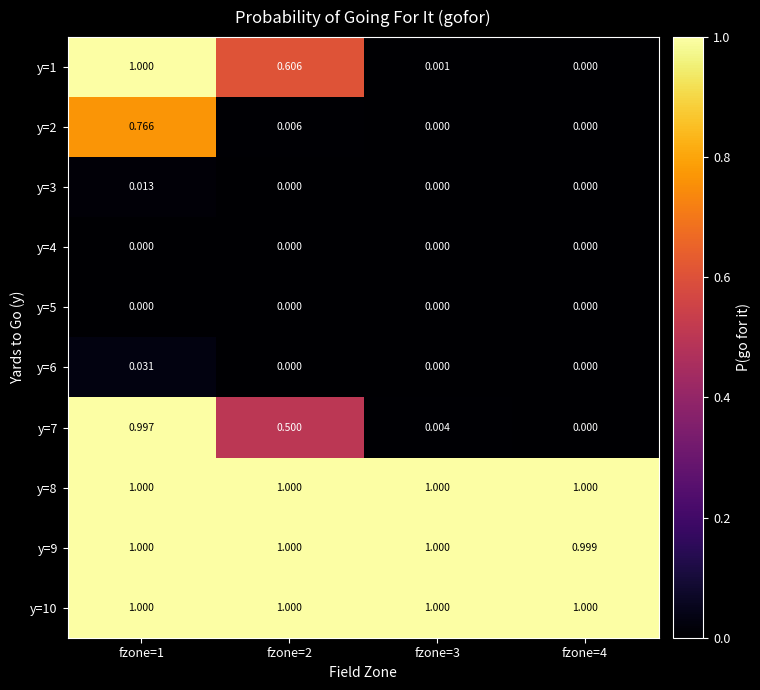

Reading left to right, what are all the values shown in this chart?

y=1: fzone=1=1.0	fzone=2=0.6	fzone=3=0.0	fzone=4=0.0
y=2: fzone=1=0.8	fzone=2=0.0	fzone=3=0.0	fzone=4=0.0
y=3: fzone=1=0.0	fzone=2=0.0	fzone=3=0.0	fzone=4=0.0
y=4: fzone=1=0.0	fzone=2=0.0	fzone=3=0.0	fzone=4=0.0
y=5: fzone=1=0.0	fzone=2=0.0	fzone=3=0.0	fzone=4=0.0
y=6: fzone=1=0.0	fzone=2=0.0	fzone=3=0.0	fzone=4=0.0
y=7: fzone=1=1.0	fzone=2=0.5	fzone=3=0.0	fzone=4=0.0
y=8: fzone=1=1.0	fzone=2=1.0	fzone=3=1.0	fzone=4=1.0
y=9: fzone=1=1.0	fzone=2=1.0	fzone=3=1.0	fzone=4=1.0
y=10: fzone=1=1.0	fzone=2=1.0	fzone=3=1.0	fzone=4=1.0